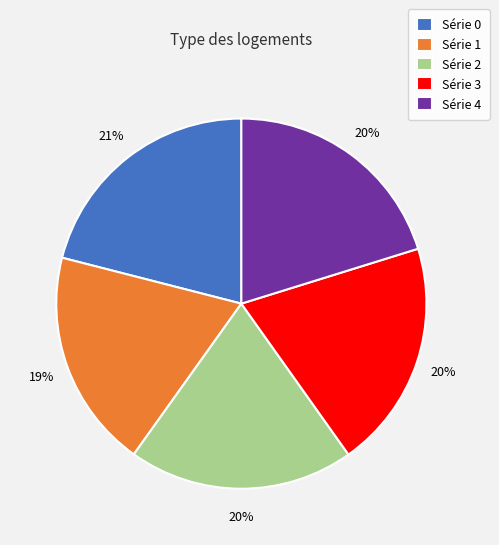

Count the number of slices in the pie.

5